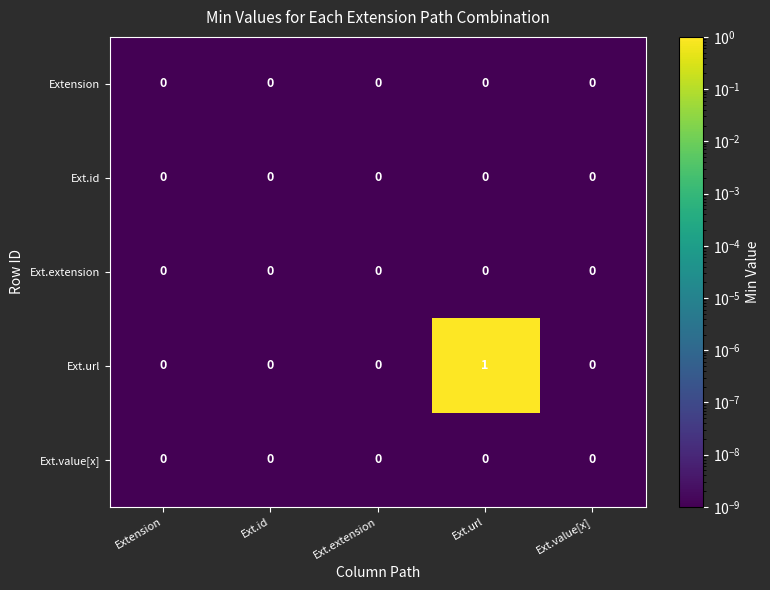

Which series has the largest range (max minus min)?

Ext.url